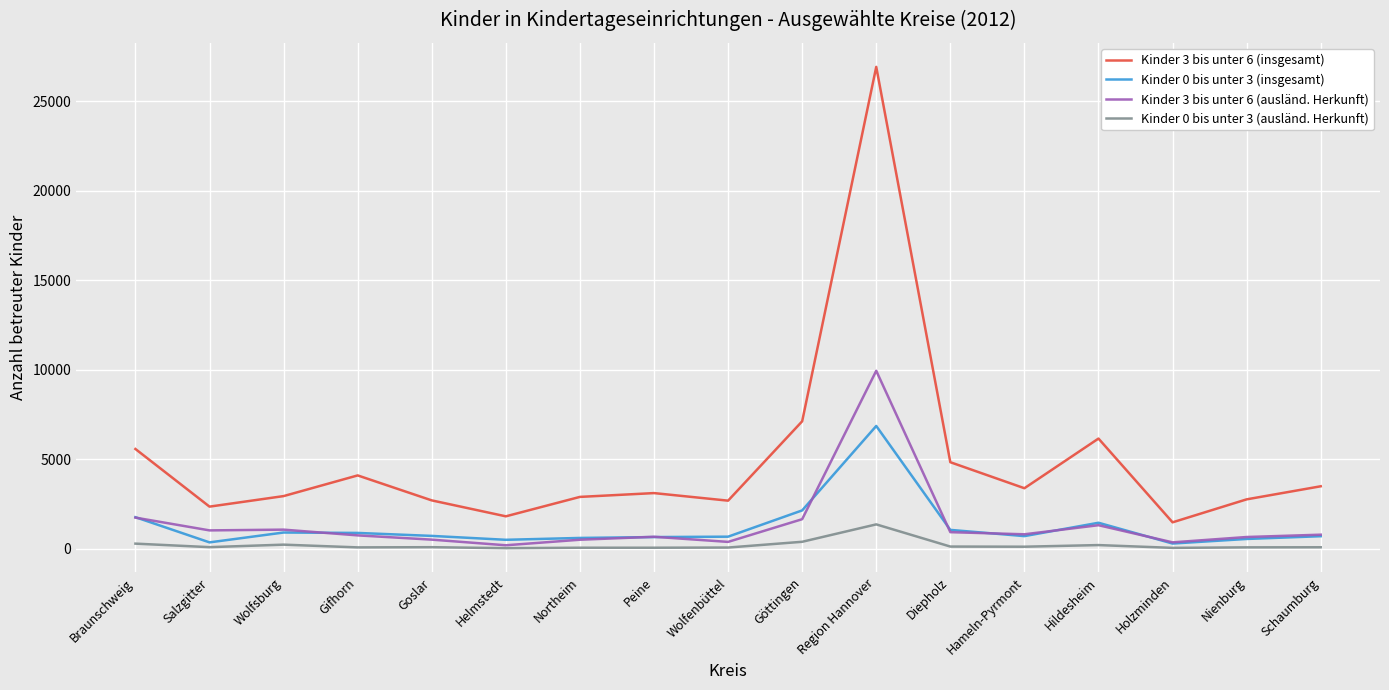

The Kinder 0 bis unter 3 (insgesamt) series shows 672 at Wolfenbüttel. True or false?

True